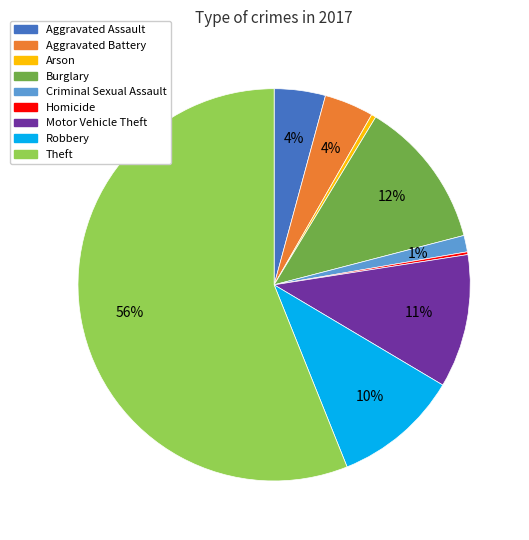

The Theft slice represents 56% of the pie. True or false?

True